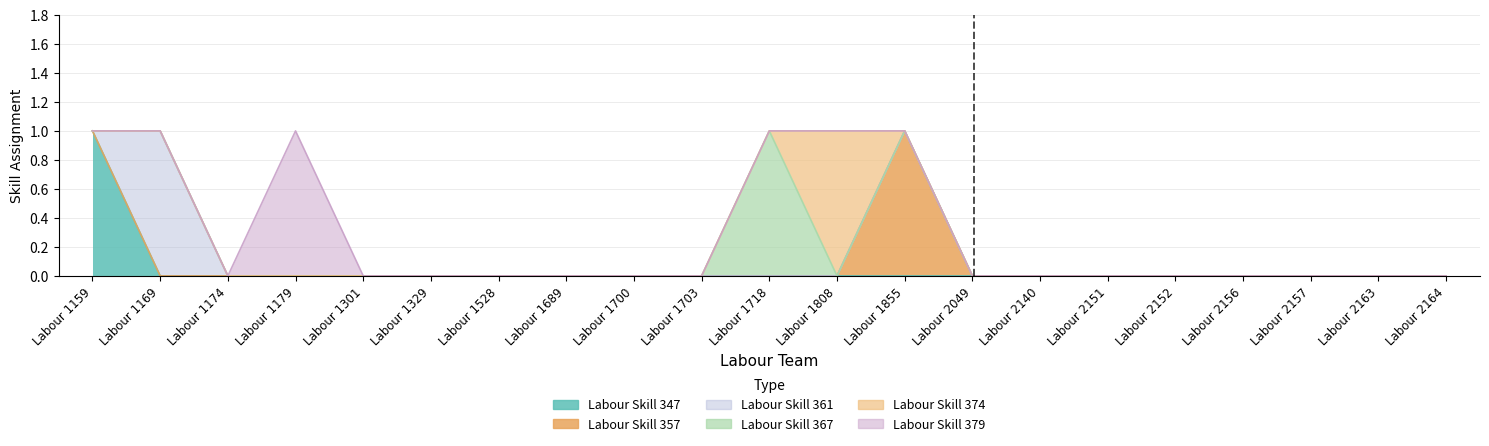

How many lines are shown in the chart?

6